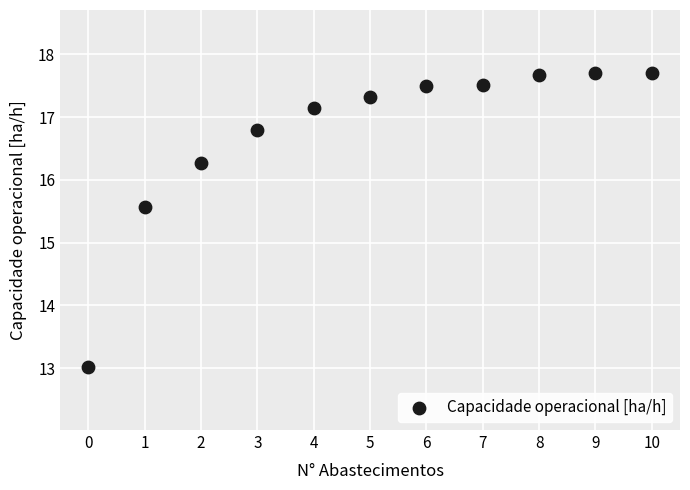

What is the average Y value?

16.7